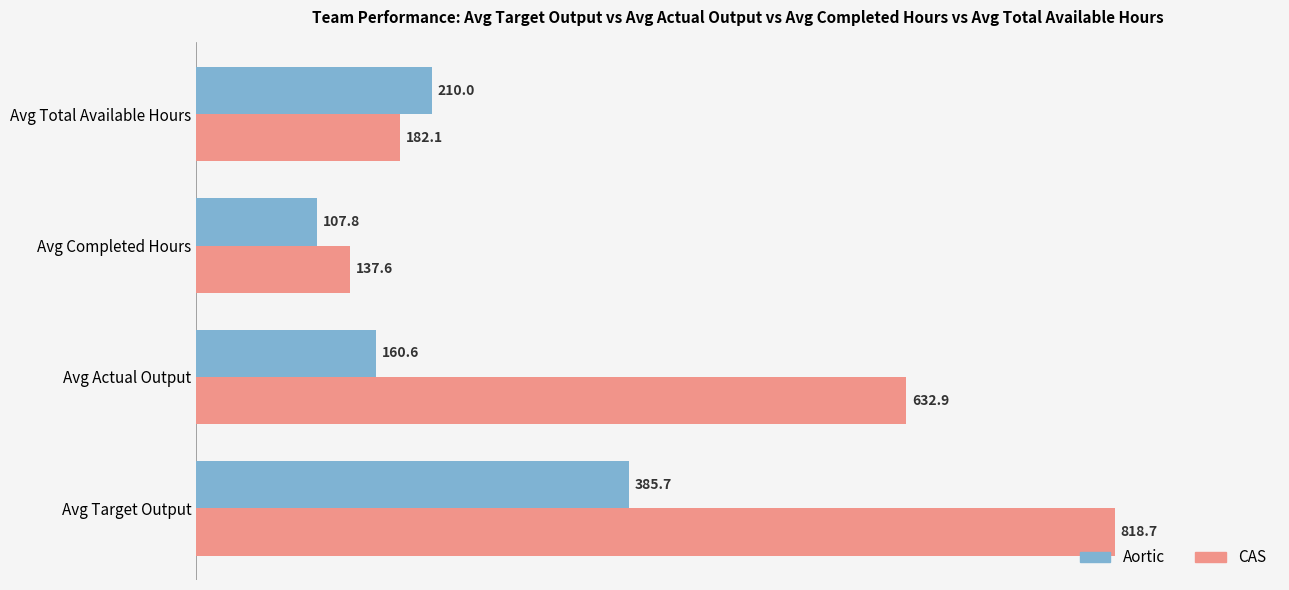

At which category does the chart reach its peak across all series?

Avg Target Output